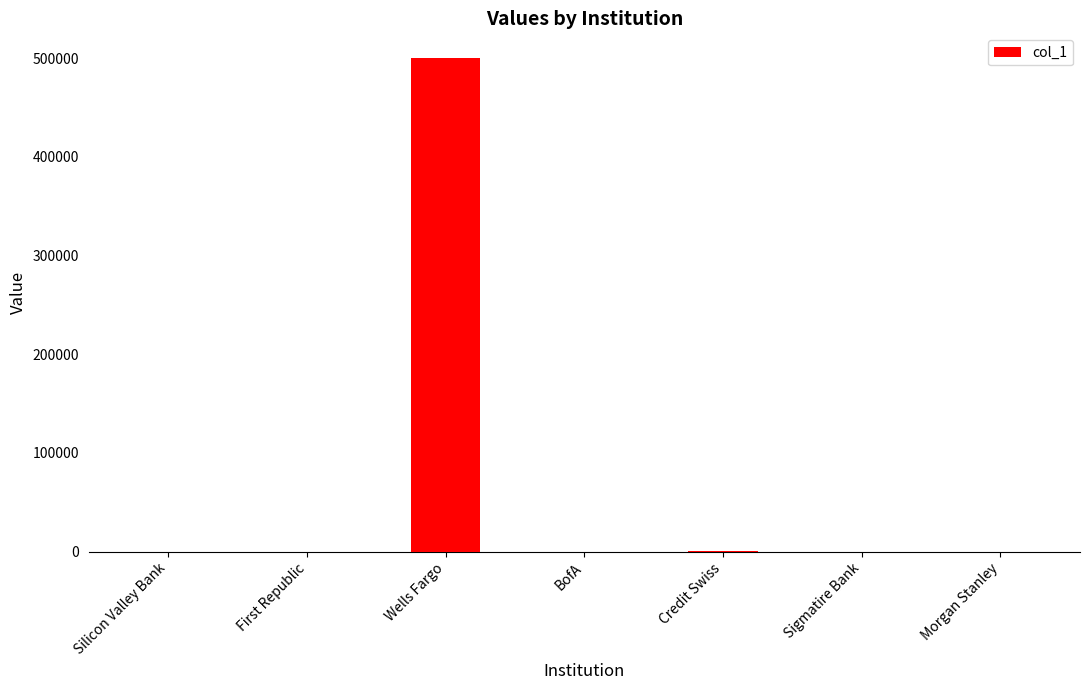

Which has a higher value, Wells Fargo or Sigmatire Bank?

Wells Fargo